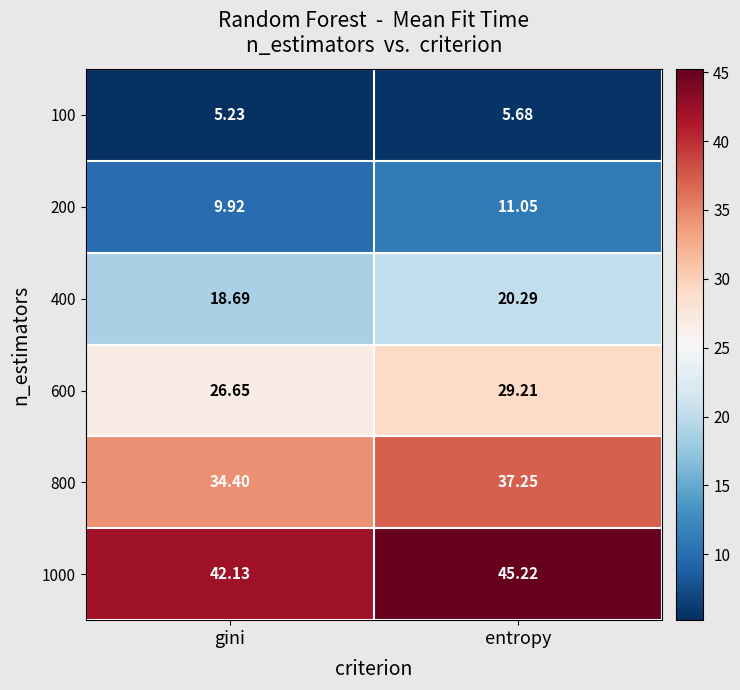

Which category has the lowest value in the 600 series?

gini